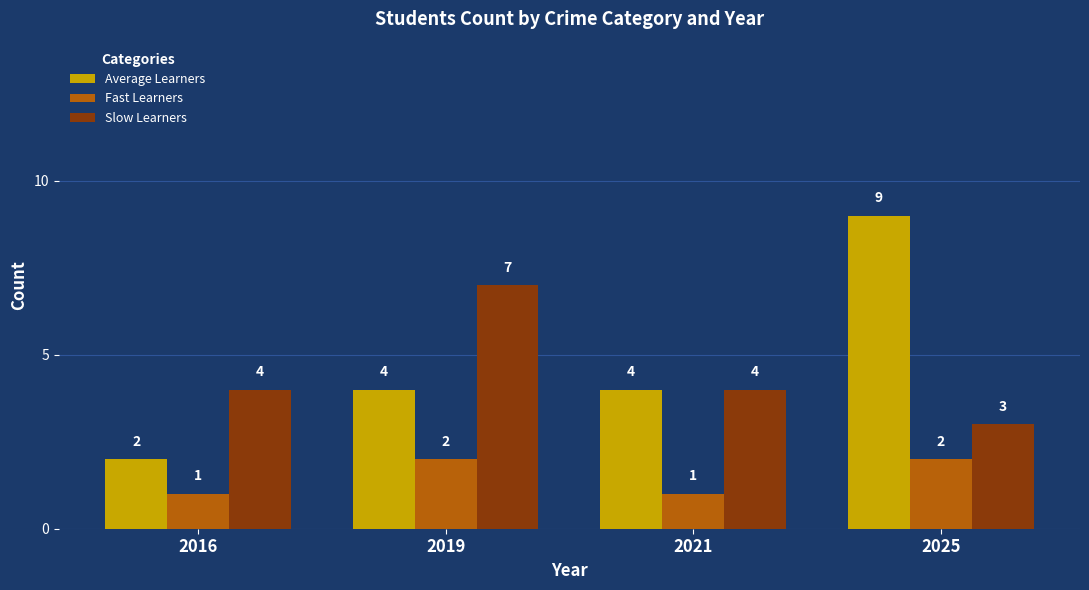

The Average Learners series shows 6 at 2025. True or false?

False